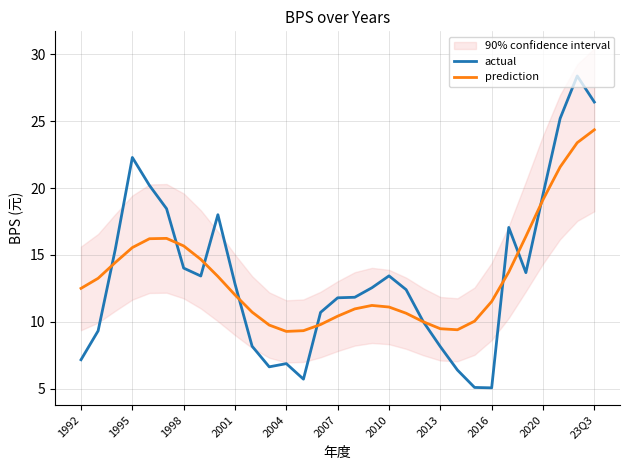

The actual series shows 14.0 at 1998. True or false?

True